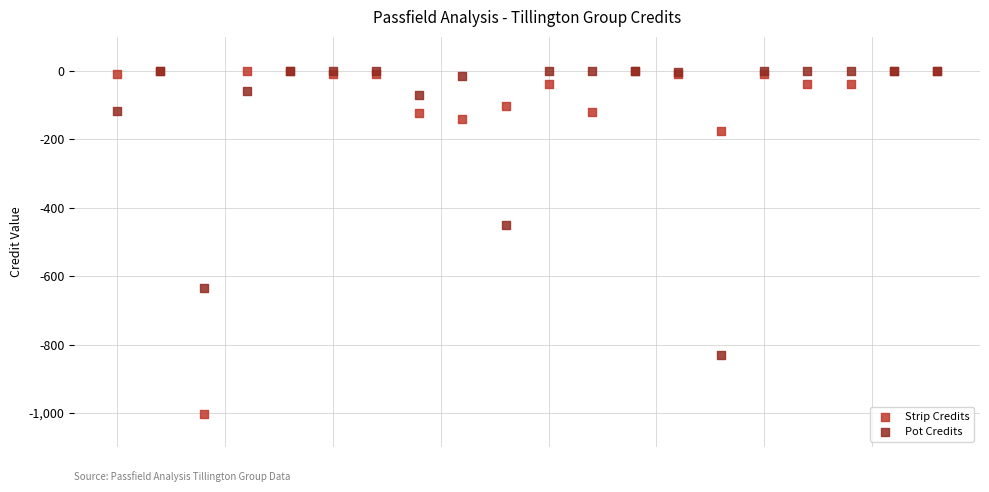

In the Strip Credits series, what Y value is closest to -501?

-175.3